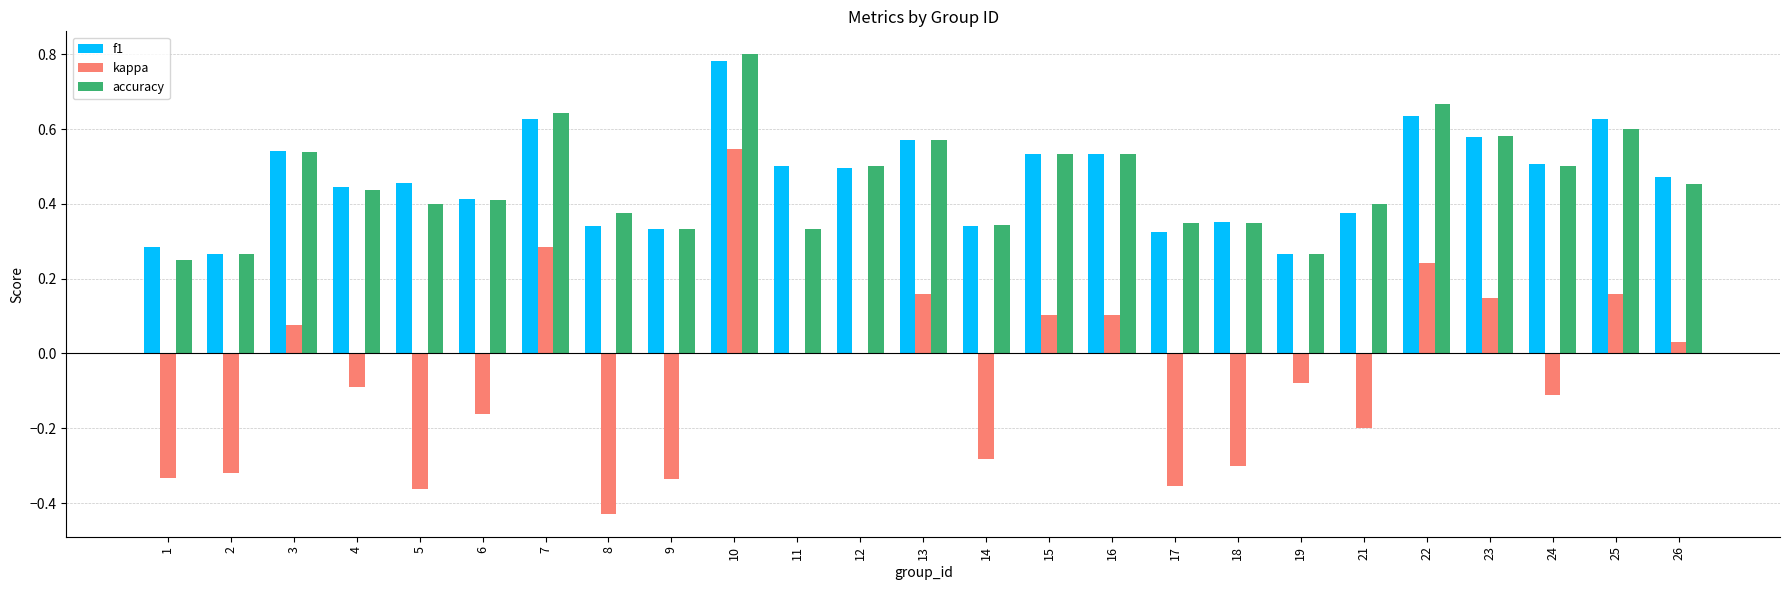

What is the sum of all kappa values?

-1.5